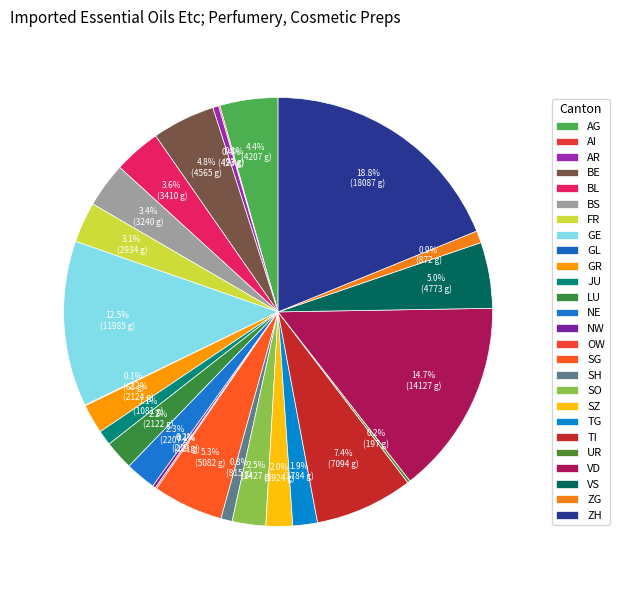

Rank the categories by value from highest to lowest.

ZH, VD, GE, TI, SG, VS, BE, AG, BL, BS, FR, SO, NE, GR, LU, SZ, TG, JU, ZG, SH, AR, NW, UR, OW, AI, GL